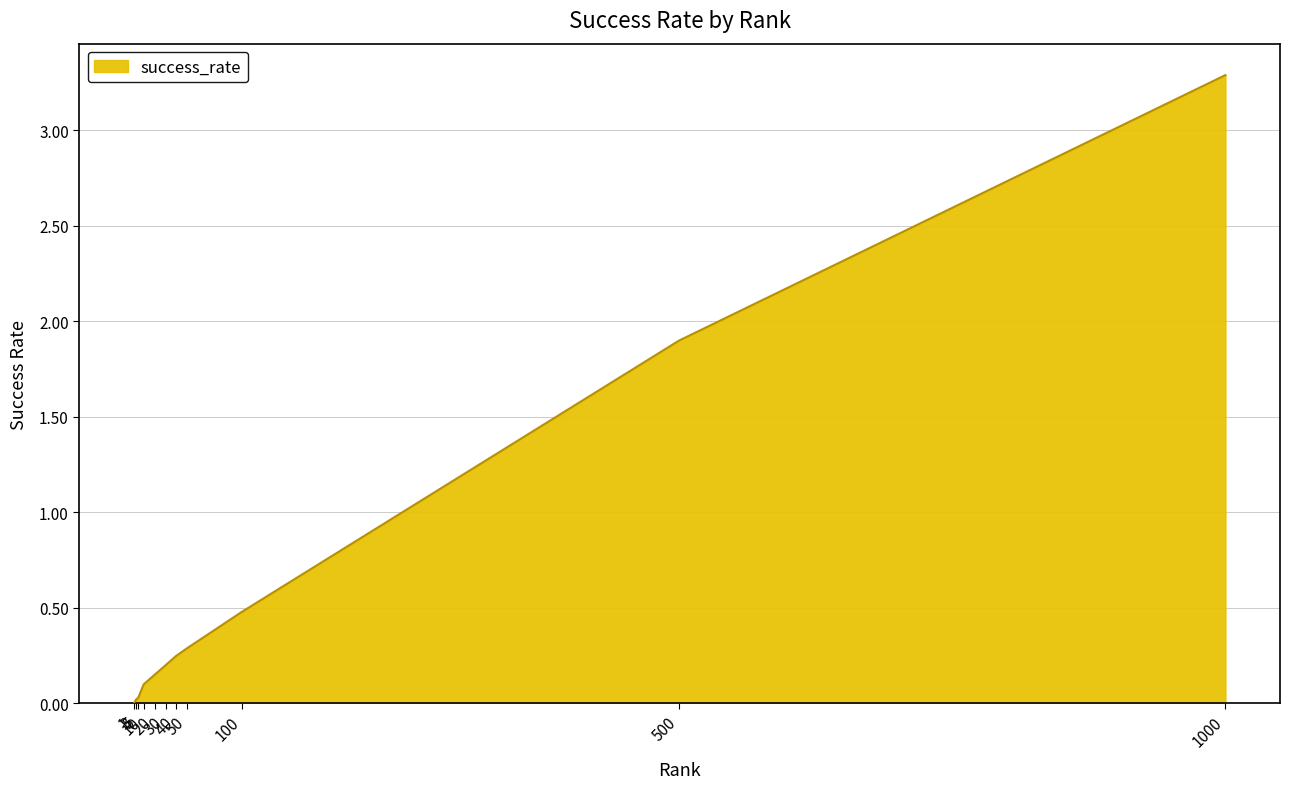

Reading left to right, extract all data points from this chart.

0.0	0.0	0.0	0.1	0.1	0.2	0.2	0.3	0.5	1.9	3.3